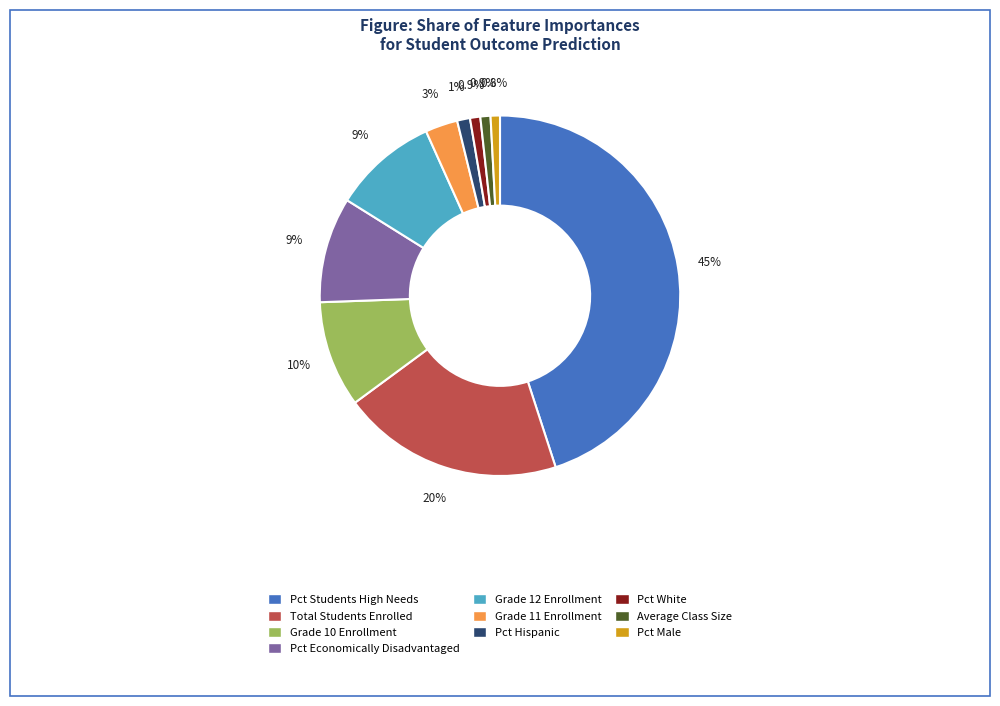

Is there a majority slice in this chart?

No